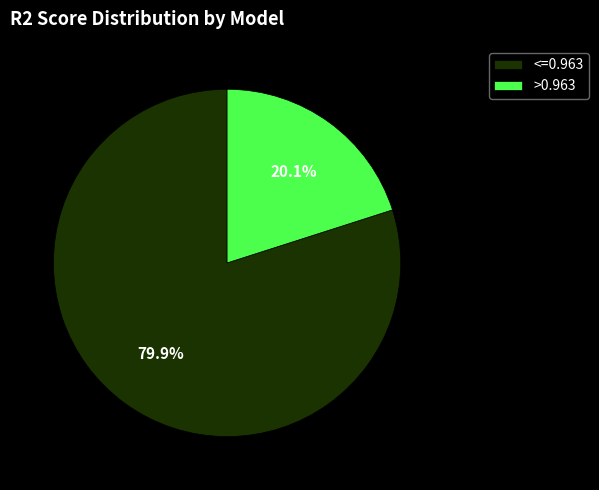

Rank the categories by value from lowest to highest.

>0.963, <=0.963